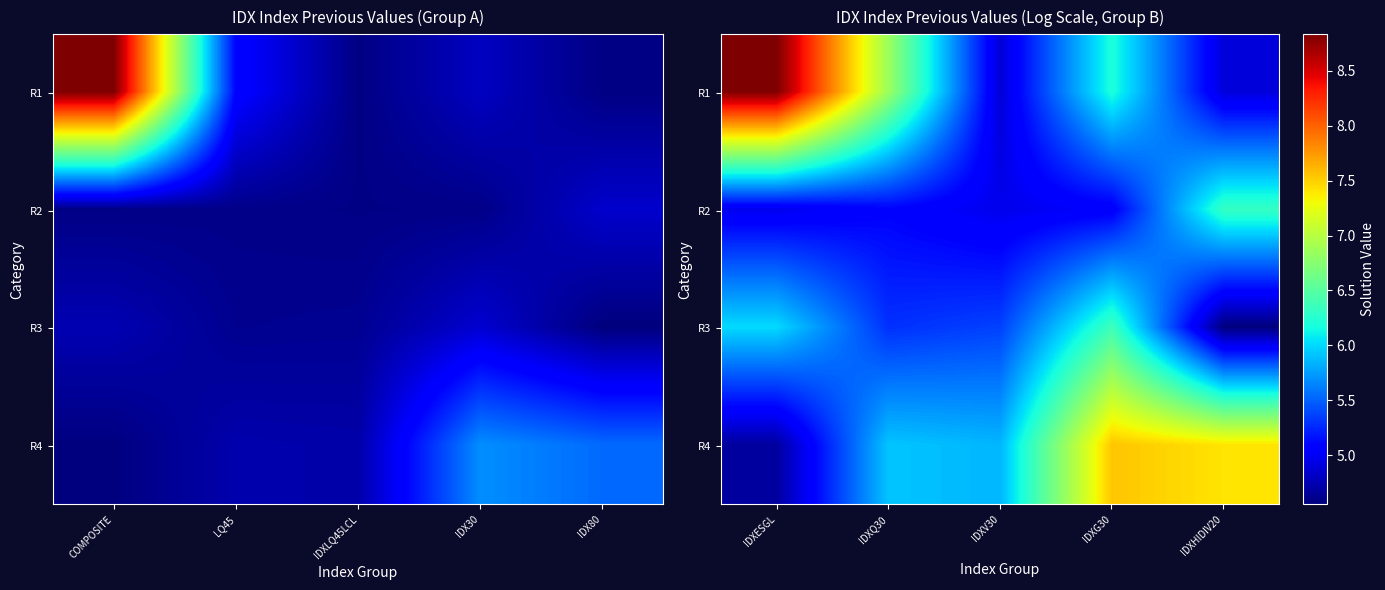

Which has a higher value, IDXLQ45LCL or IDX30?

IDX30